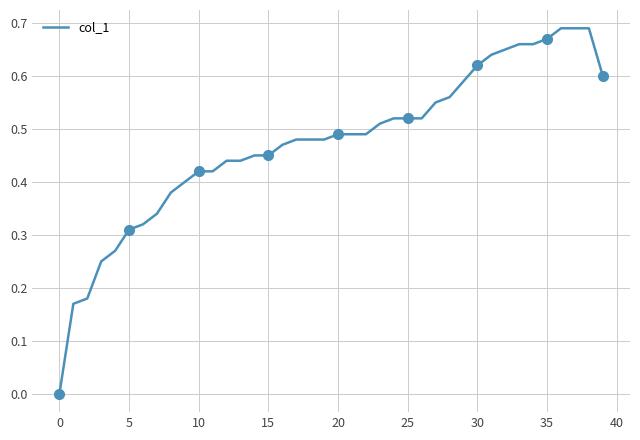

The value at 21 is 0.1. True or false?

False